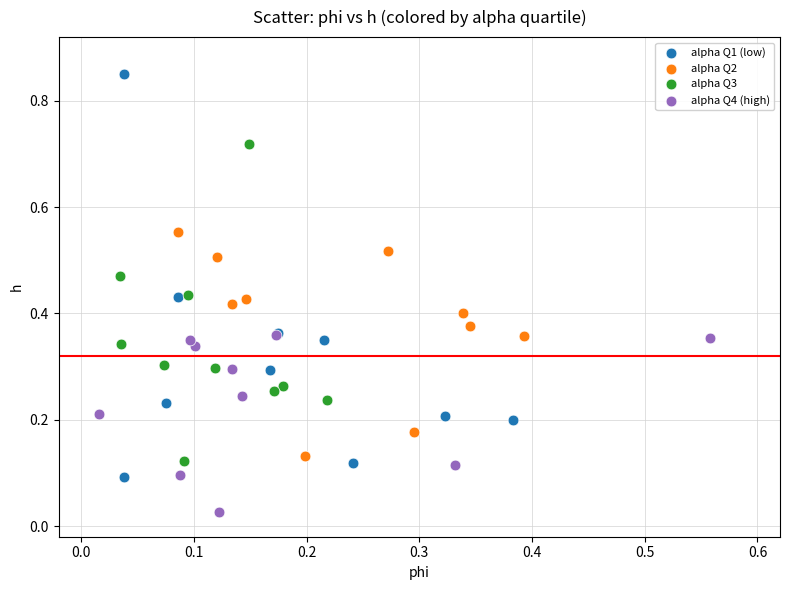

Which series has the largest Y range (max minus min)?

alpha Q1 (low)